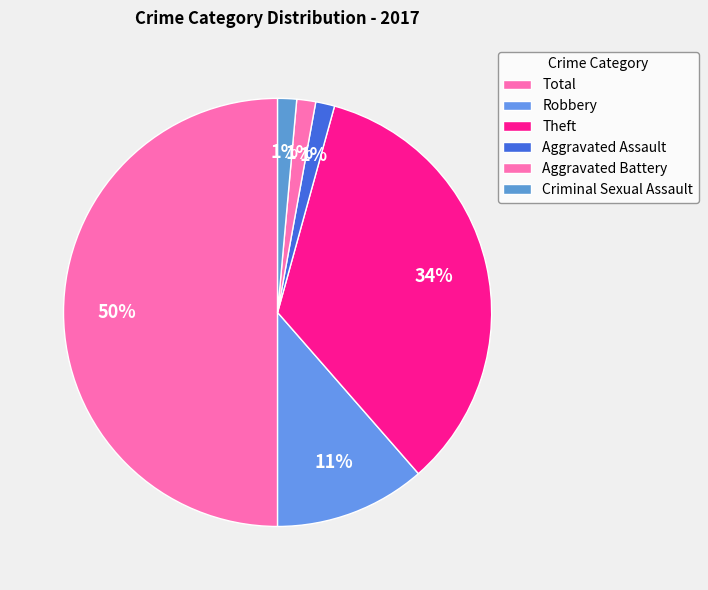

Do Robbery and Aggravated Battery together represent more than half of the pie?

No